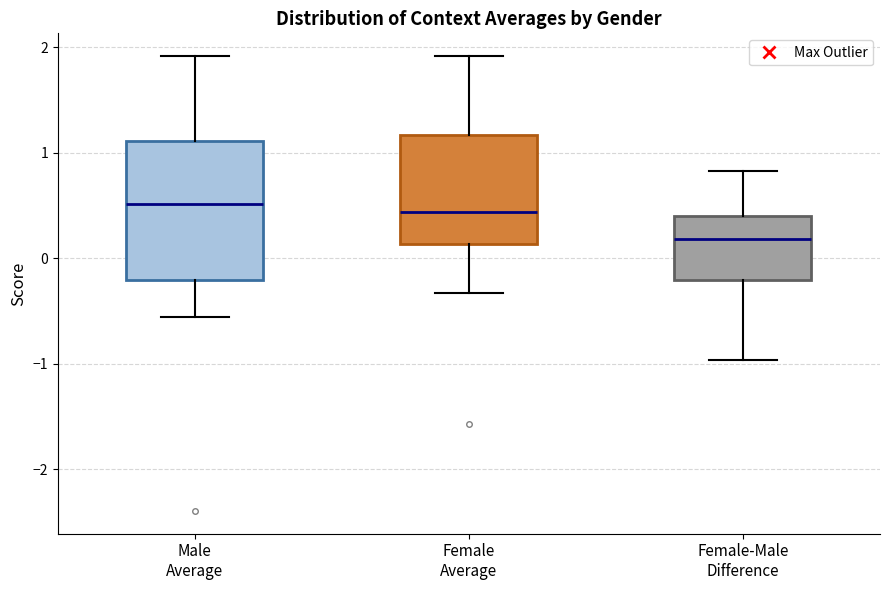

Reading left to right, read every box against the y-axis: the position of its median line, the range the box covers, and the ends of its whiskers. The values are not printed on the chart, so give them approximately, as read against the axis.

Male Average: median 0.5, box -0.2 to 1.1, whiskers -0.6 to 1.9
Female Average: median 0.4, box 0.1 to 1.2, whiskers -0.3 to 1.9
Female-Male Difference: median 0.2, box -0.2 to 0.4, whiskers -1.0 to 0.8